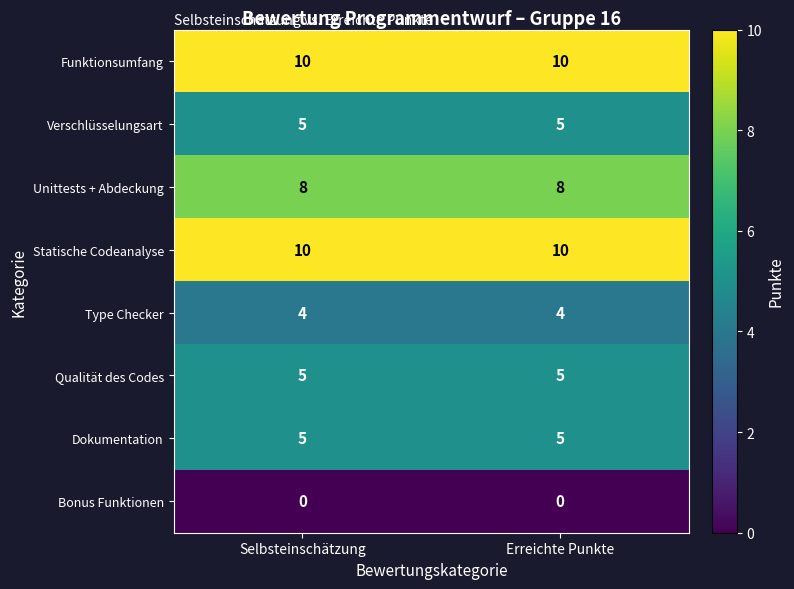

Is the value of Type Checker at Selbsteinschätzung greater than the value of Statische Codeanalyse at Selbsteinschätzung?

No